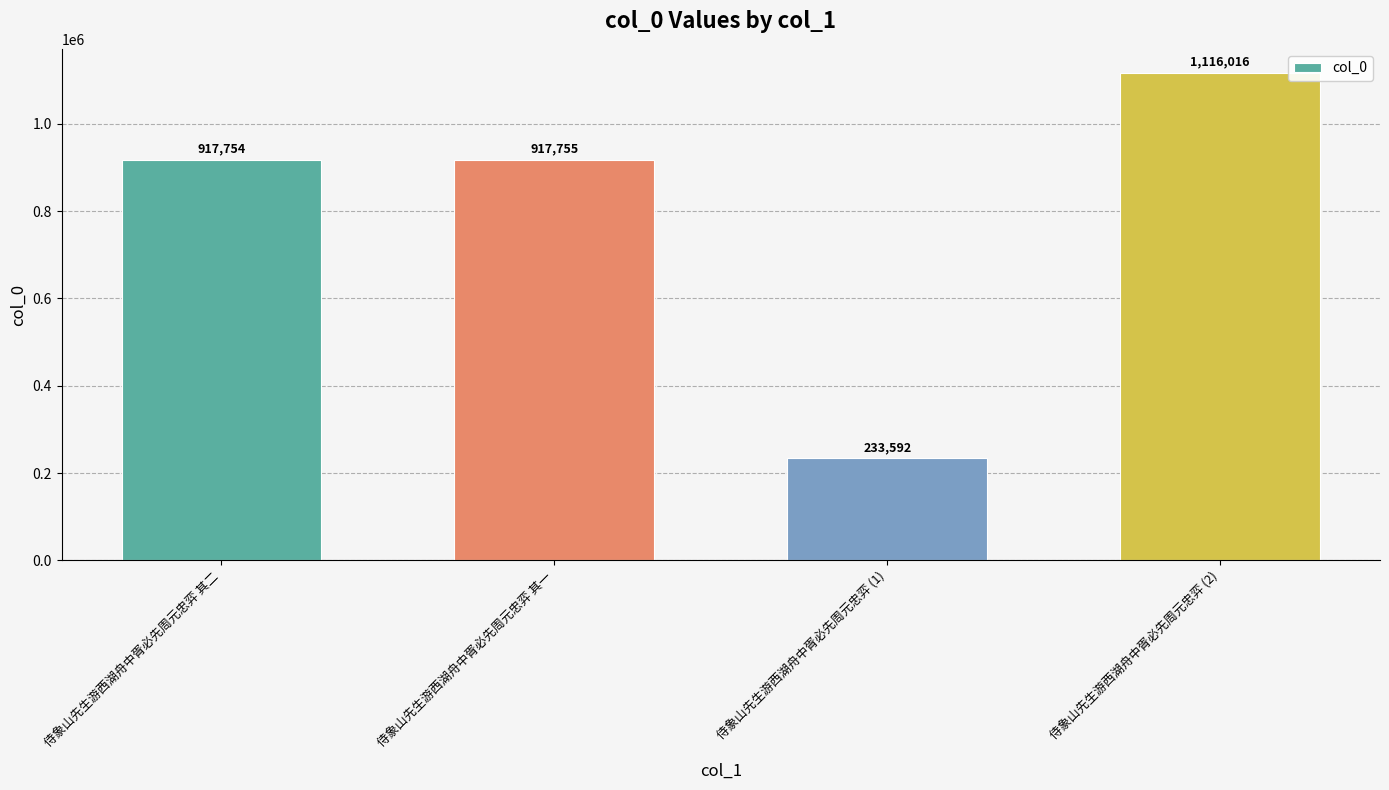

Reading right to left, list all the values displayed in this chart.

侍象山先生游西湖舟中胥必先周元忠弈 (2)=1116016	侍象山先生游西湖舟中胥必先周元忠弈 (1)=233592	侍象山先生游西湖舟中胥必先周元忠弈 其一=917755	侍象山先生游西湖舟中胥必先周元忠弈 其二=917754